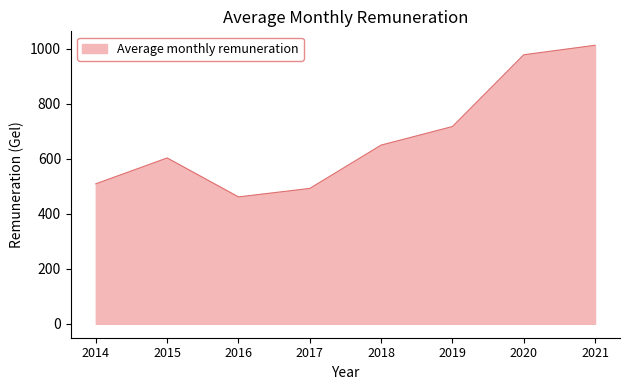

True or false: there are more than 0 points higher than both neighbors.

True